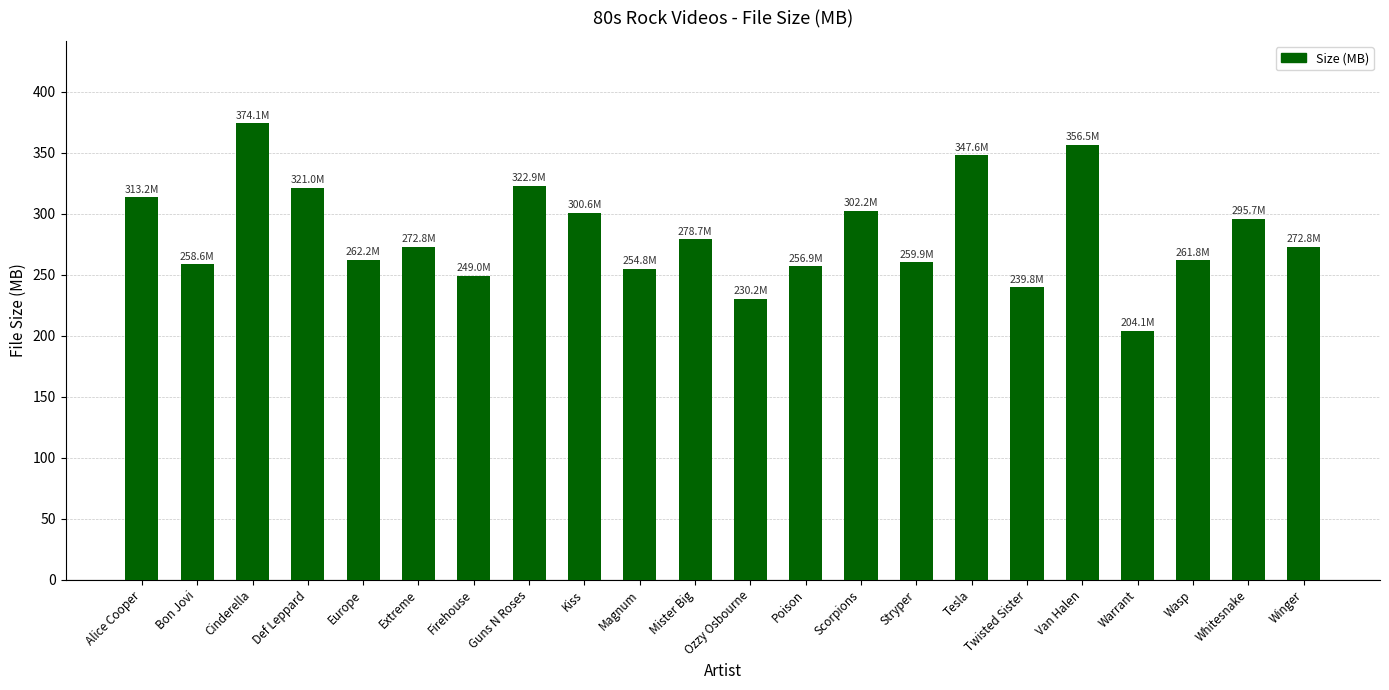

What position from the left is Magnum?

10